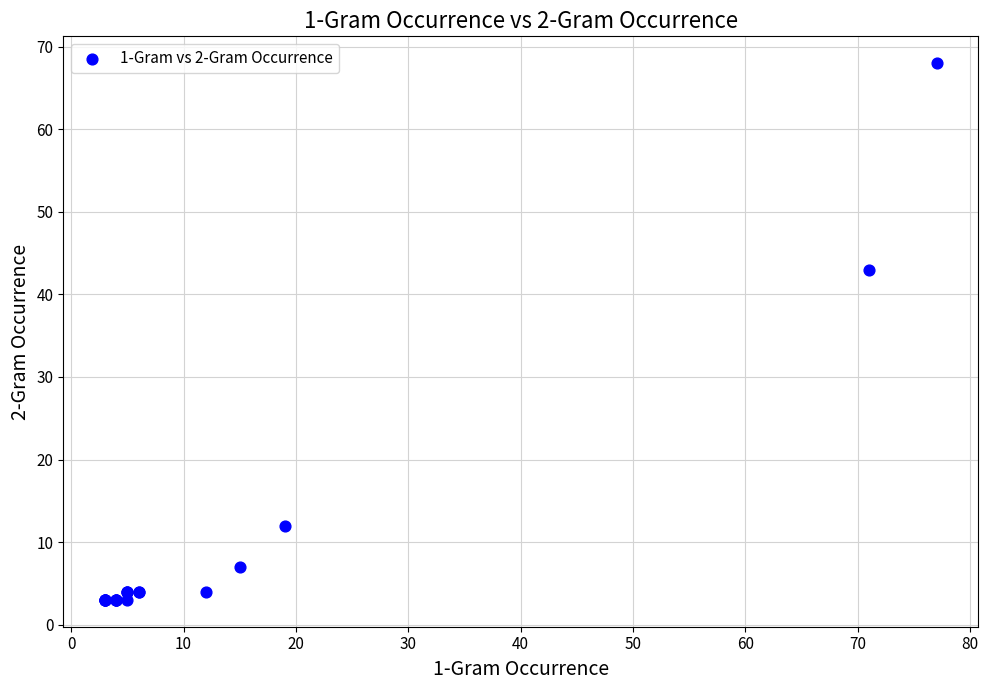

What Y value in the scatter plot is closest to 35?

43